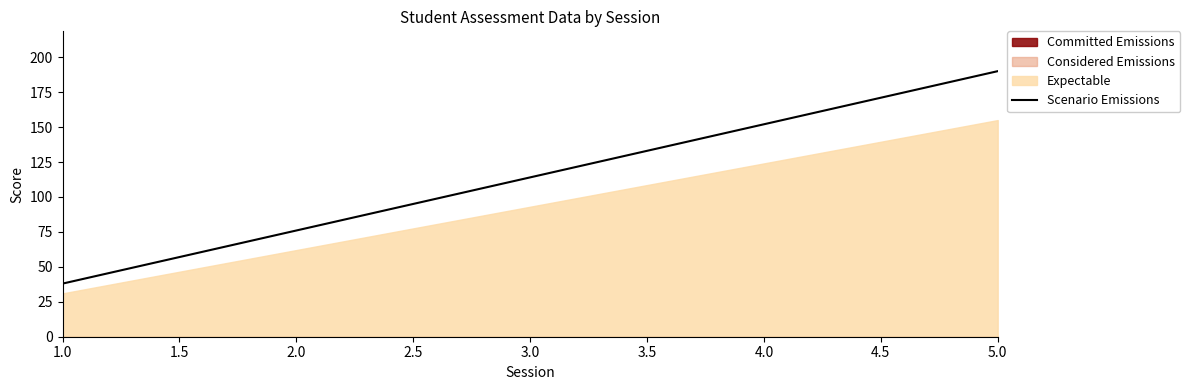

The value of Scenario Emissions at 1.0 is 14. True or false?

False